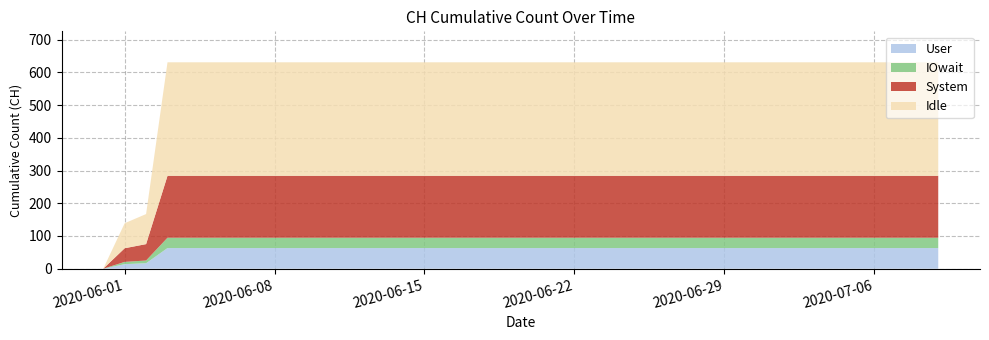

What is the maximum value shown in the chart?

631